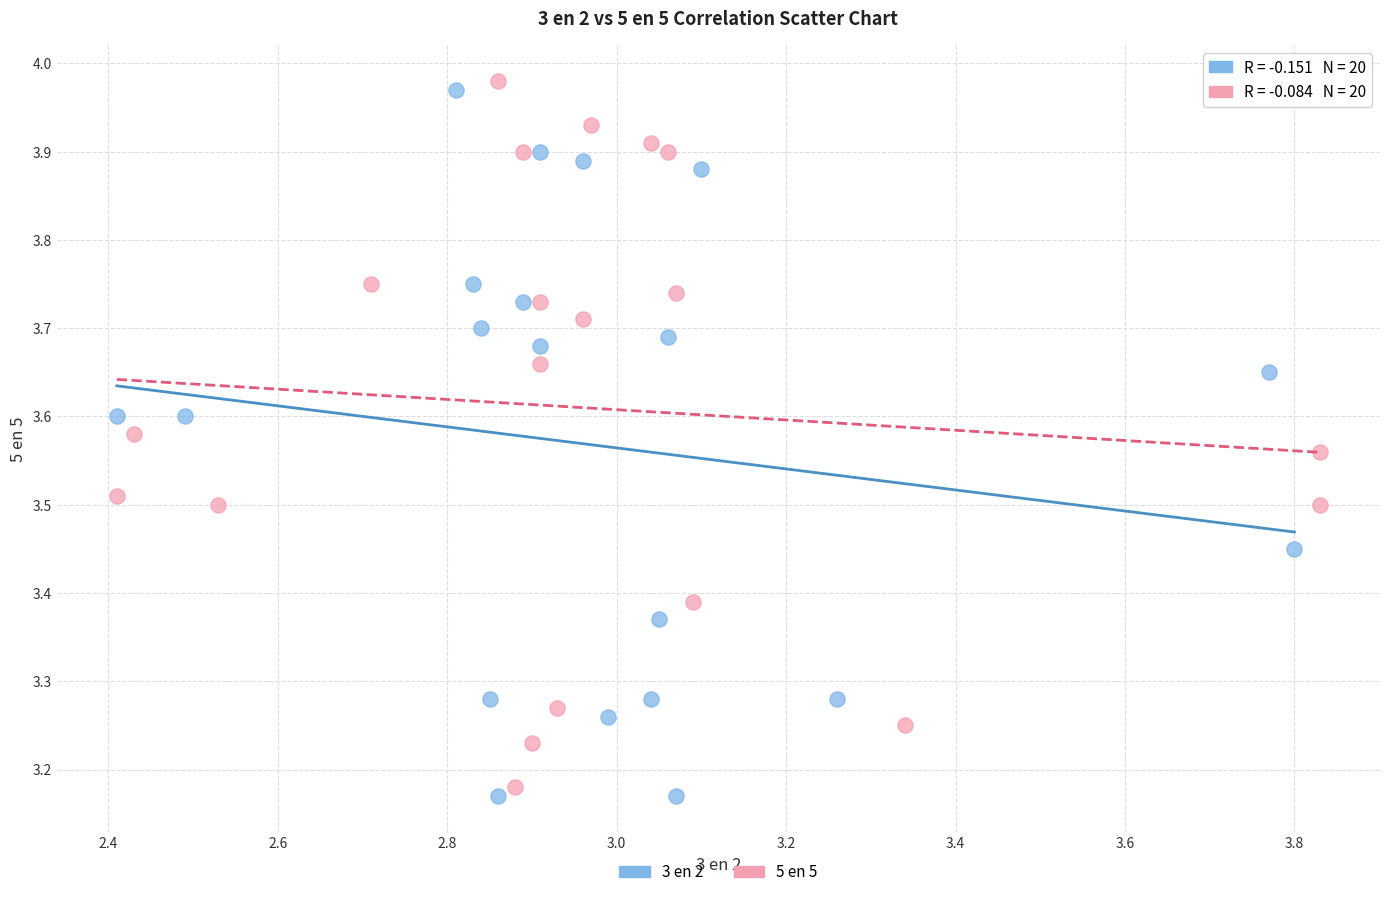

Which series reaches the minimum Y coordinate?

3 en 2